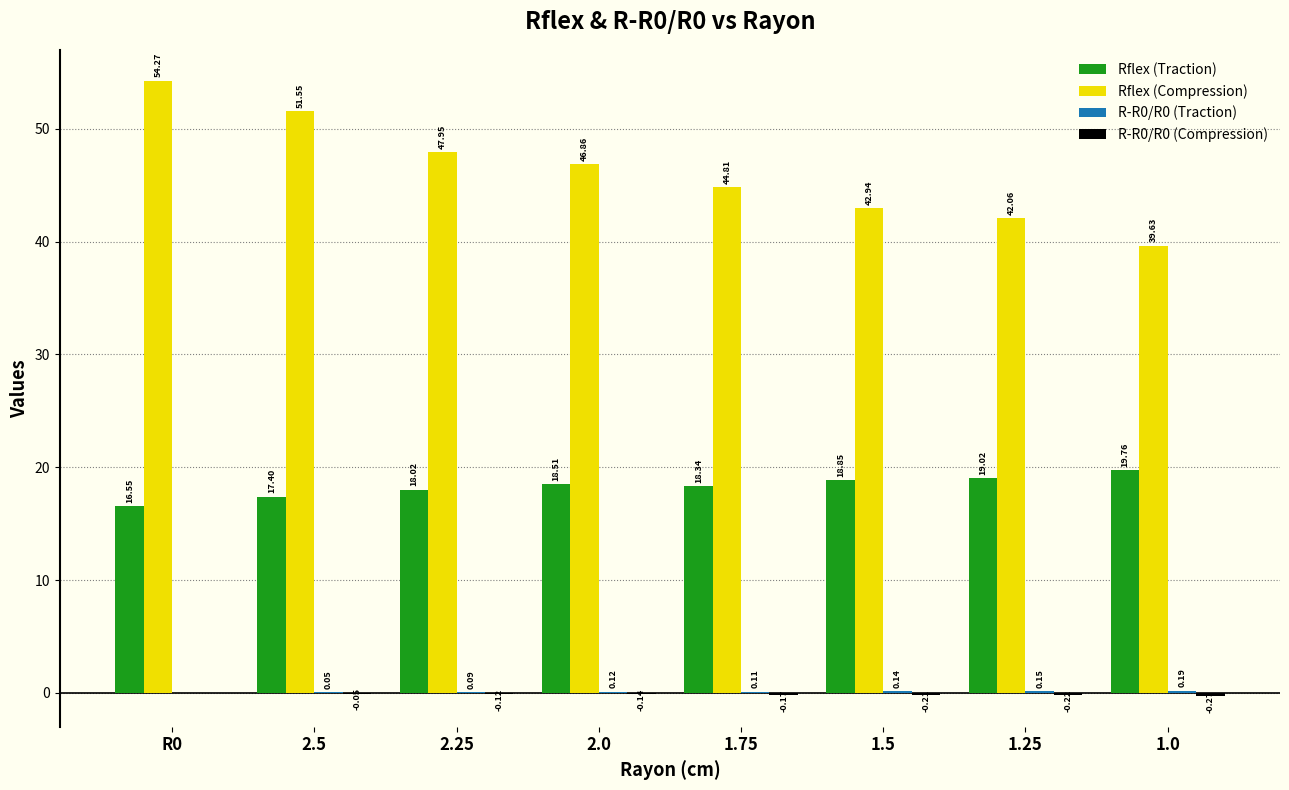

Which series changed the most between 2.25 and 2.0?

Rflex (Compression)